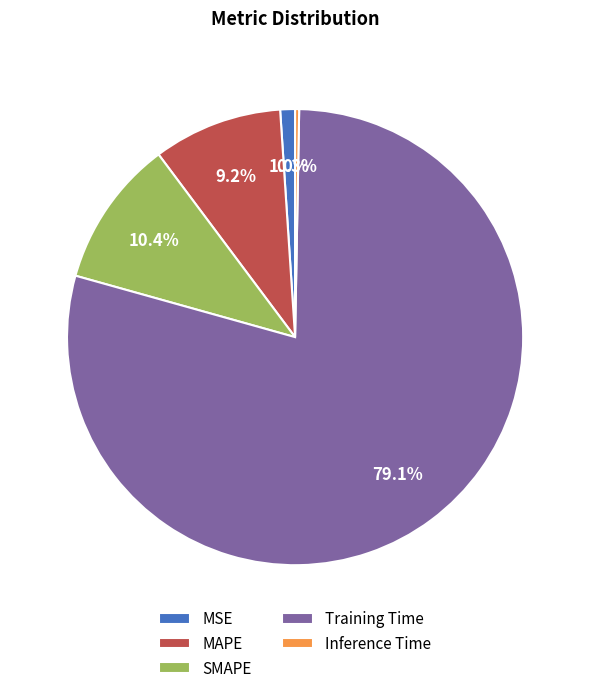

Count the number of slices in the pie.

5